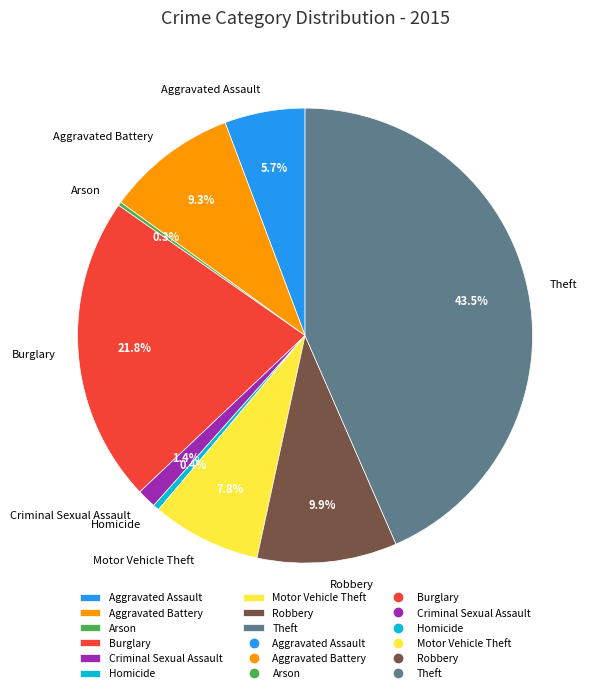

Is the sum of Aggravated Assault and Criminal Sexual Assault greater than half?

No